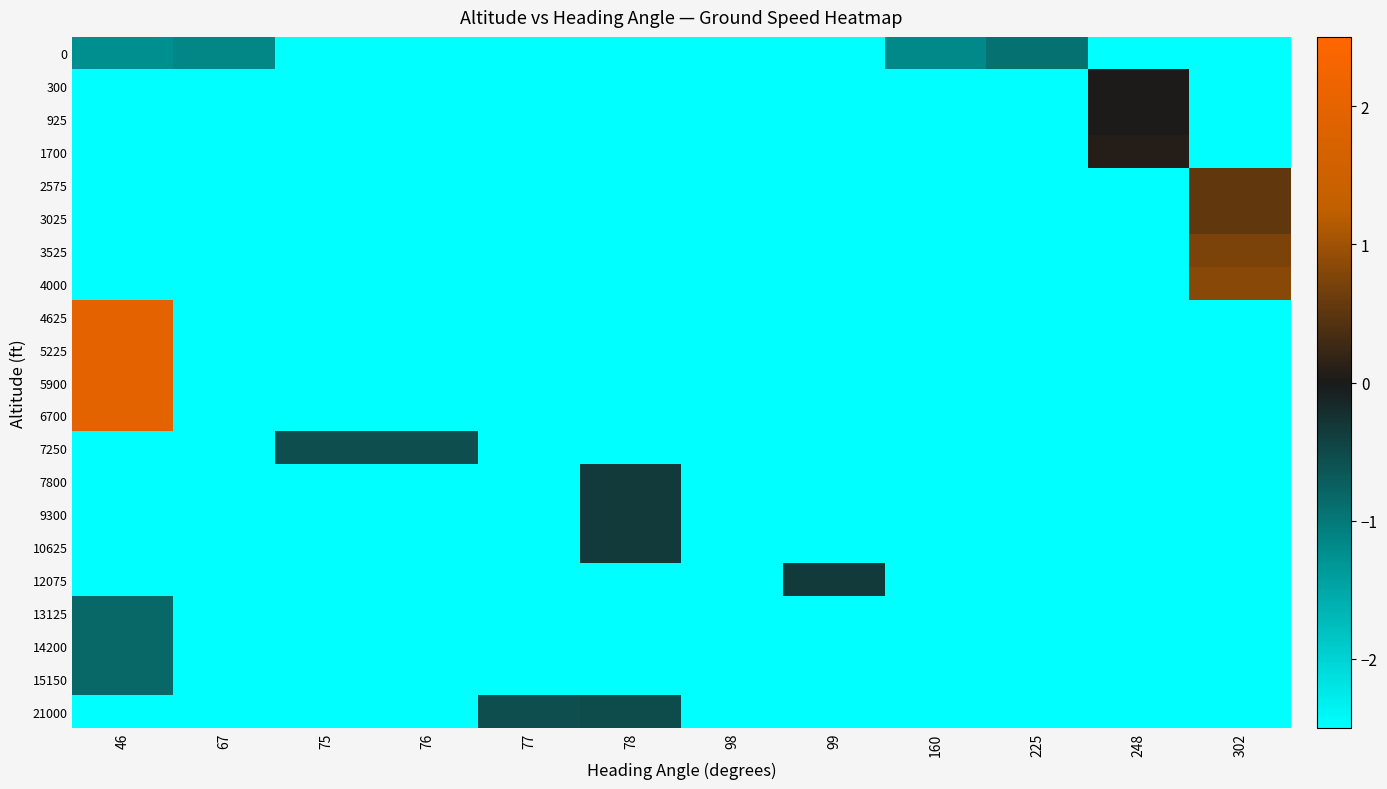

Reading left to right, transcribe all the data shown in this chart.

0: 46=-1.2	67=-1.1	75=-2.5	76=-2.5	77=-2.5	78=-2.5	98=-2.5	99=-2.5	160=-1.2	225=-0.9	248=-2.5	302=-2.5
300: 46=-2.5	67=-2.5	75=-2.5	76=-2.5	77=-2.5	78=-2.5	98=-2.5	99=-2.5	160=-2.5	225=-2.5	248=0.0	302=-2.5
925: 46=-2.5	67=-2.5	75=-2.5	76=-2.5	77=-2.5	78=-2.5	98=-2.5	99=-2.5	160=-2.5	225=-2.5	248=0.0	302=-2.5
1700: 46=-2.5	67=-2.5	75=-2.5	76=-2.5	77=-2.5	78=-2.5	98=-2.5	99=-2.5	160=-2.5	225=-2.5	248=0.1	302=-2.5
2575: 46=-2.5	67=-2.5	75=-2.5	76=-2.5	77=-2.5	78=-2.5	98=-2.5	99=-2.5	160=-2.5	225=-2.5	248=-2.5	302=0.5
3025: 46=-2.5	67=-2.5	75=-2.5	76=-2.5	77=-2.5	78=-2.5	98=-2.5	99=-2.5	160=-2.5	225=-2.5	248=-2.5	302=0.5
3525: 46=-2.5	67=-2.5	75=-2.5	76=-2.5	77=-2.5	78=-2.5	98=-2.5	99=-2.5	160=-2.5	225=-2.5	248=-2.5	302=0.7
4000: 46=-2.5	67=-2.5	75=-2.5	76=-2.5	77=-2.5	78=-2.5	98=-2.5	99=-2.5	160=-2.5	225=-2.5	248=-2.5	302=0.8
4625: 46=2.0	67=-2.5	75=-2.5	76=-2.5	77=-2.5	78=-2.5	98=-2.5	99=-2.5	160=-2.5	225=-2.5	248=-2.5	302=-2.5
5225: 46=2.0	67=-2.5	75=-2.5	76=-2.5	77=-2.5	78=-2.5	98=-2.5	99=-2.5	160=-2.5	225=-2.5	248=-2.5	302=-2.5
5900: 46=2.0	67=-2.5	75=-2.5	76=-2.5	77=-2.5	78=-2.5	98=-2.5	99=-2.5	160=-2.5	225=-2.5	248=-2.5	302=-2.5
6700: 46=1.9	67=-2.5	75=-2.5	76=-2.5	77=-2.5	78=-2.5	98=-2.5	99=-2.5	160=-2.5	225=-2.5	248=-2.5	302=-2.5
7250: 46=-2.5	67=-2.5	75=-0.6	76=-0.6	77=-2.5	78=-2.5	98=-2.5	99=-2.5	160=-2.5	225=-2.5	248=-2.5	302=-2.5
7800: 46=-2.5	67=-2.5	75=-2.5	76=-2.5	77=-2.5	78=-0.4	98=-2.5	99=-2.5	160=-2.5	225=-2.5	248=-2.5	302=-2.5
9300: 46=-2.5	67=-2.5	75=-2.5	76=-2.5	77=-2.5	78=-0.4	98=-2.5	99=-2.5	160=-2.5	225=-2.5	248=-2.5	302=-2.5
10625: 46=-2.5	67=-2.5	75=-2.5	76=-2.5	77=-2.5	78=-0.4	98=-2.5	99=-2.5	160=-2.5	225=-2.5	248=-2.5	302=-2.5
12075: 46=-2.5	67=-2.5	75=-2.5	76=-2.5	77=-2.5	78=-2.5	98=-2.5	99=-0.3	160=-2.5	225=-2.5	248=-2.5	302=-2.5
13125: 46=-0.8	67=-2.5	75=-2.5	76=-2.5	77=-2.5	78=-2.5	98=-2.5	99=-2.5	160=-2.5	225=-2.5	248=-2.5	302=-2.5
14200: 46=-0.8	67=-2.5	75=-2.5	76=-2.5	77=-2.5	78=-2.5	98=-2.5	99=-2.5	160=-2.5	225=-2.5	248=-2.5	302=-2.5
15150: 46=-0.8	67=-2.5	75=-2.5	76=-2.5	77=-2.5	78=-2.5	98=-2.5	99=-2.5	160=-2.5	225=-2.5	248=-2.5	302=-2.5
21000: 46=-2.5	67=-2.5	75=-2.5	76=-2.5	77=-0.5	78=-0.5	98=-2.5	99=-2.5	160=-2.5	225=-2.5	248=-2.5	302=-2.5